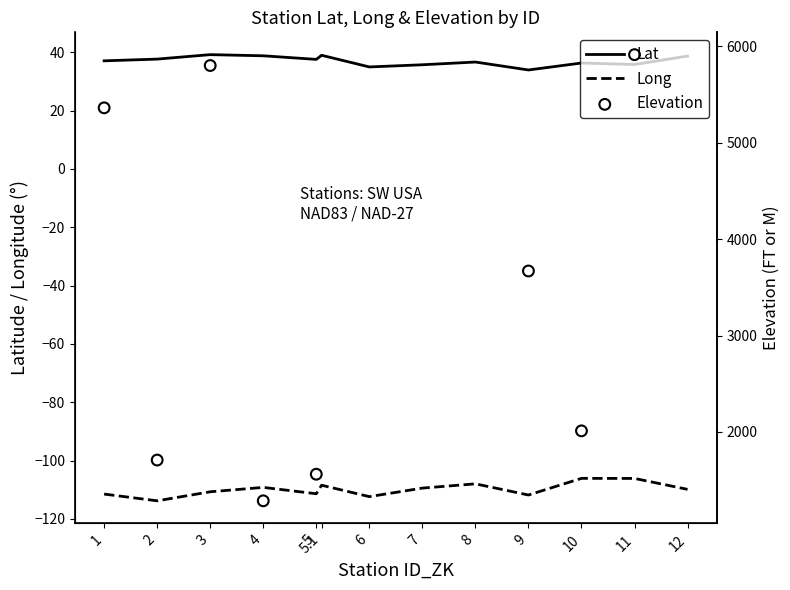

Which series contains the lowest Y value?

Long